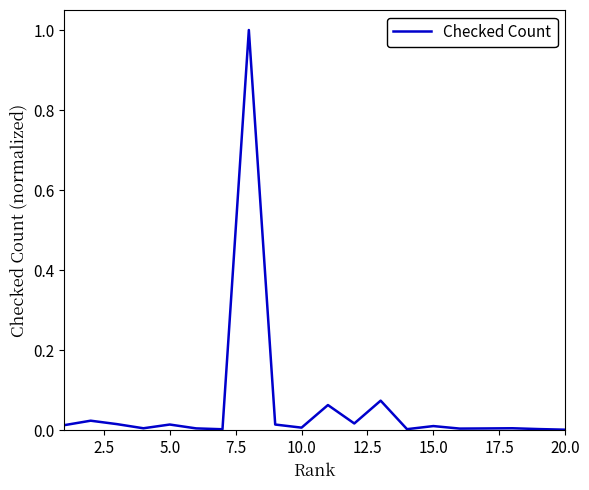

What is the maximum value shown in the chart?

1.0